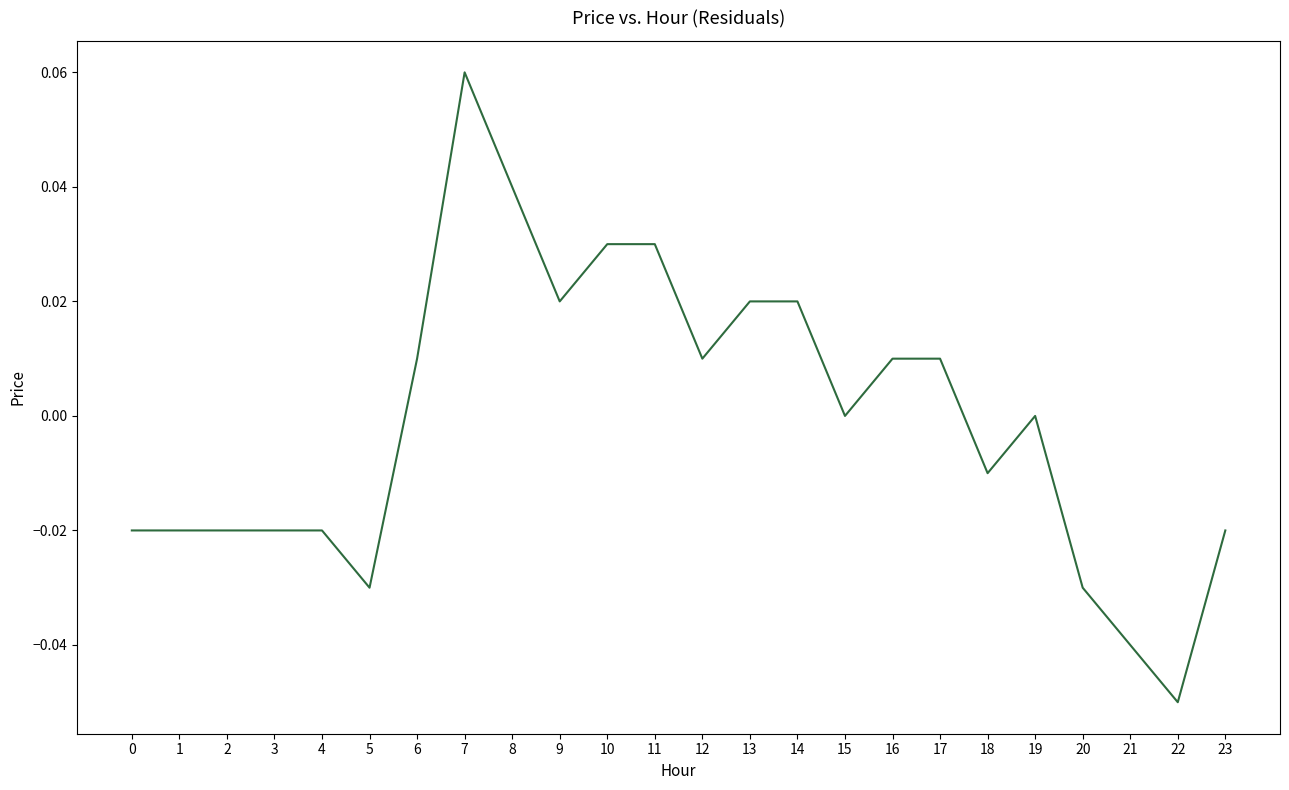

At which category does the chart reach its minimum across all series?

22